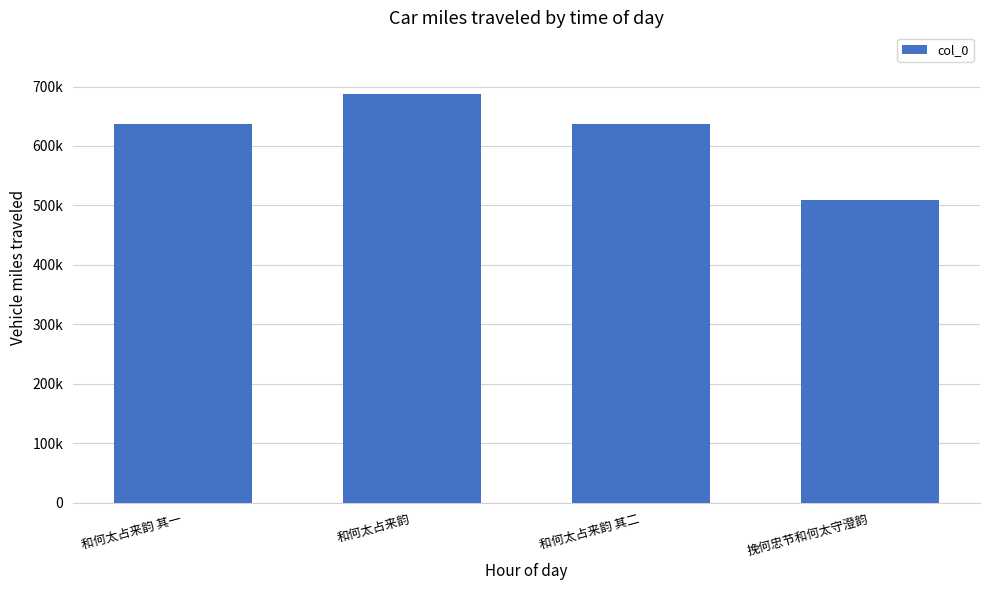

Are the bars horizontal?

No